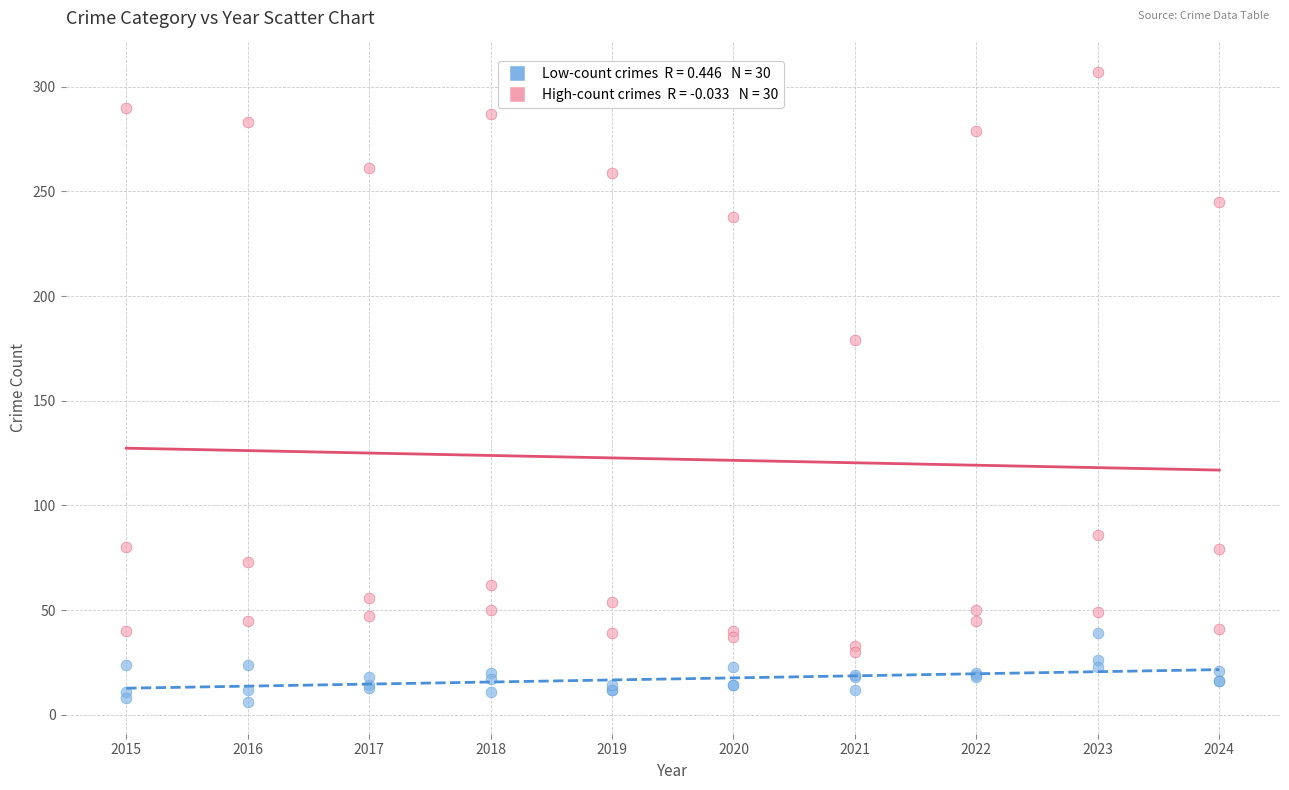

Across all series, what Y value is closest to 156?

179